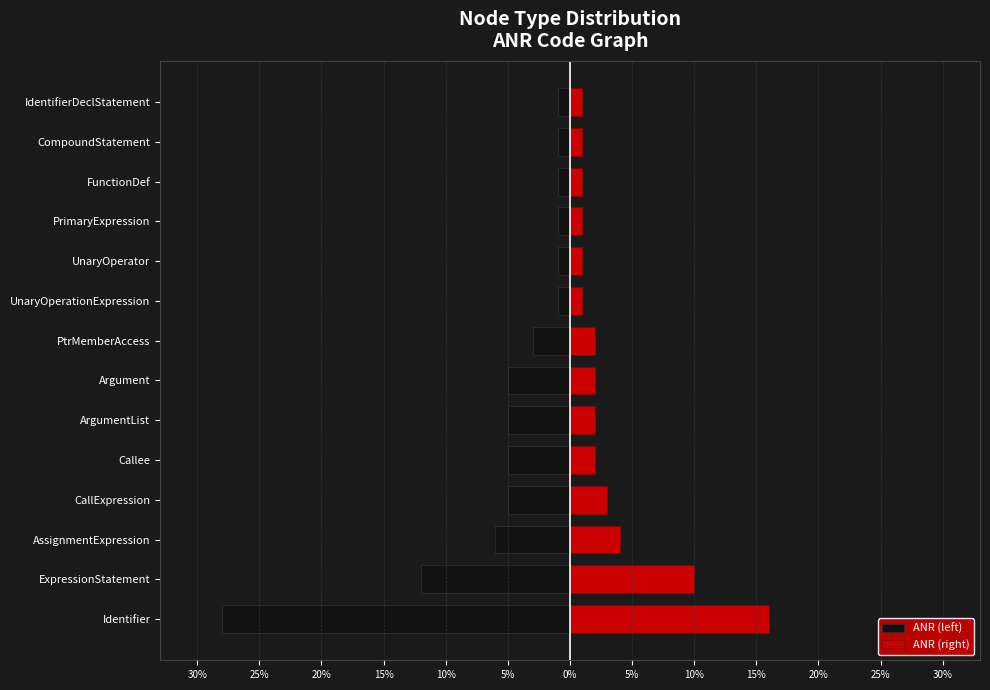

What is the total value across all series at Callee?

-3